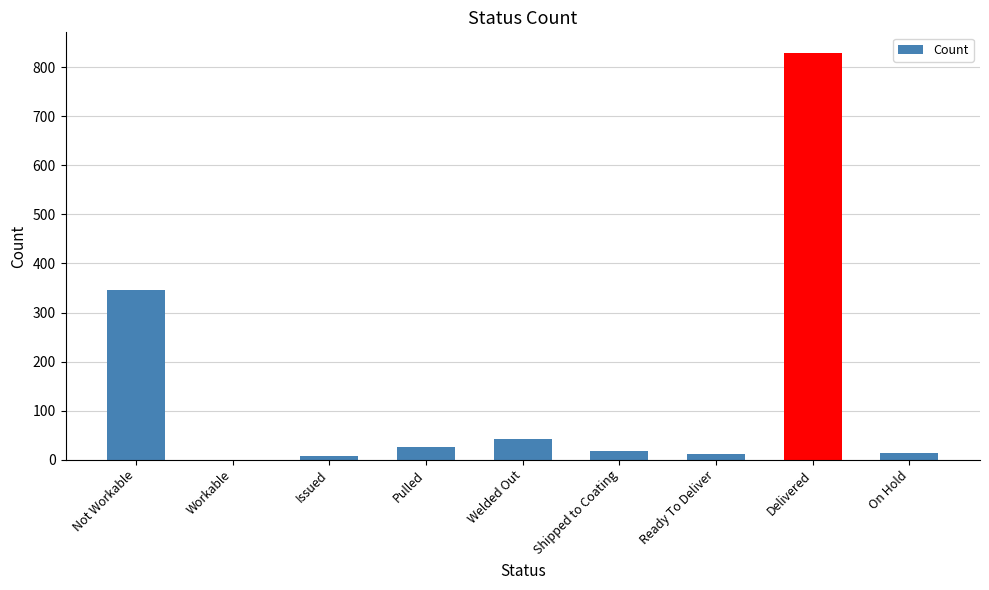

What is the sum of the values at Not Workable and Welded Out?

388